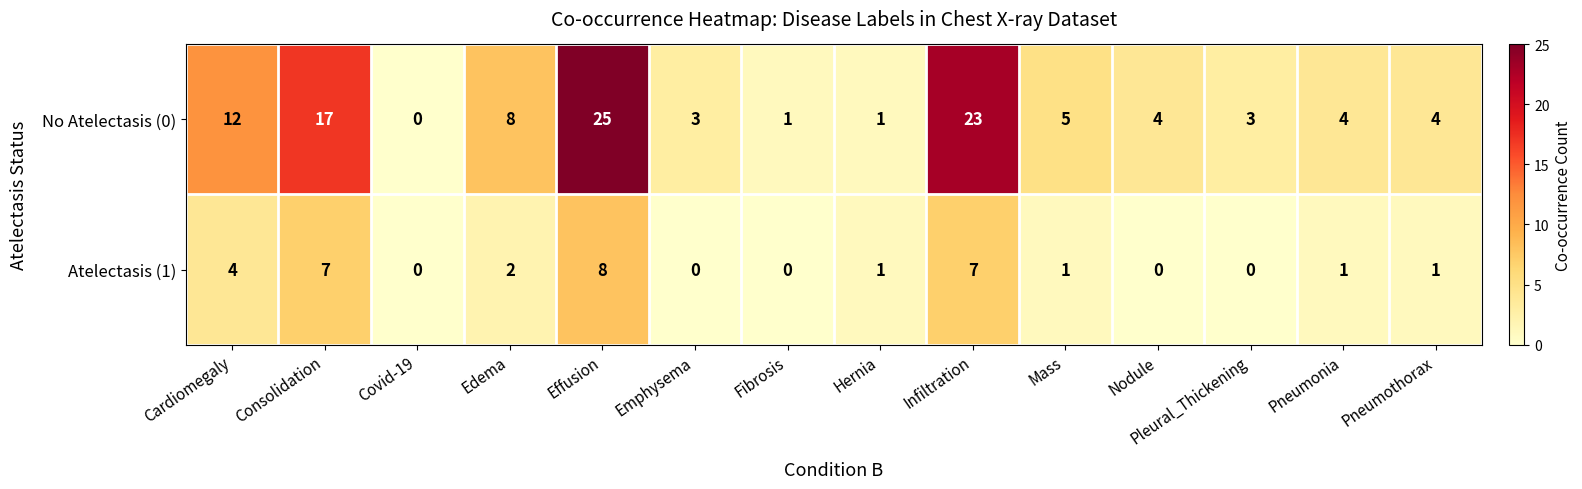

At which category is the sum across all series the highest?

Effusion